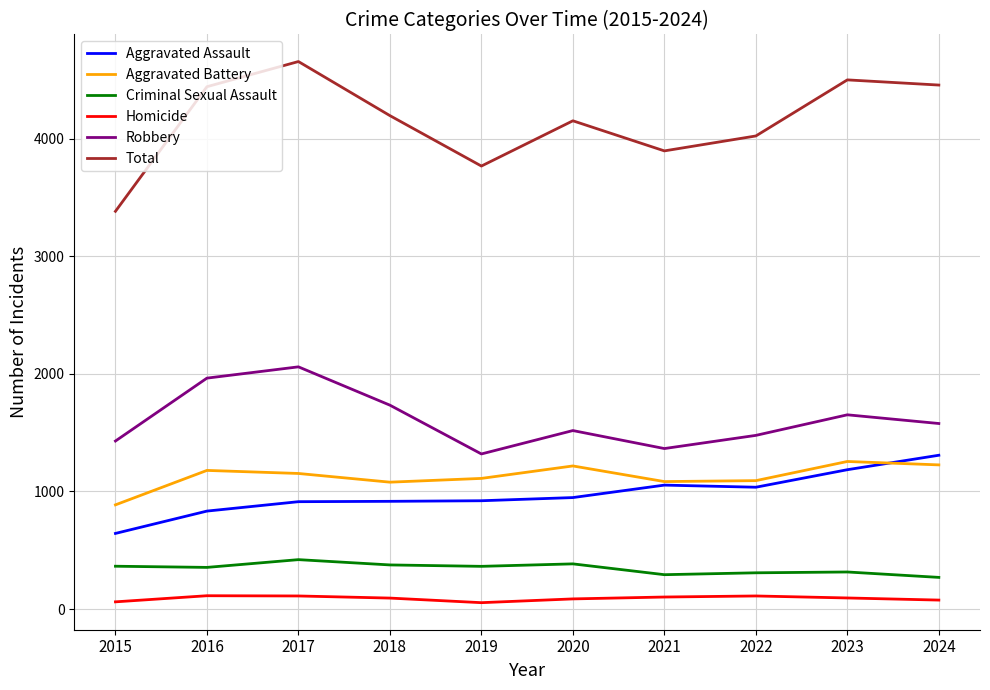

How many categories are shown in the chart?

10